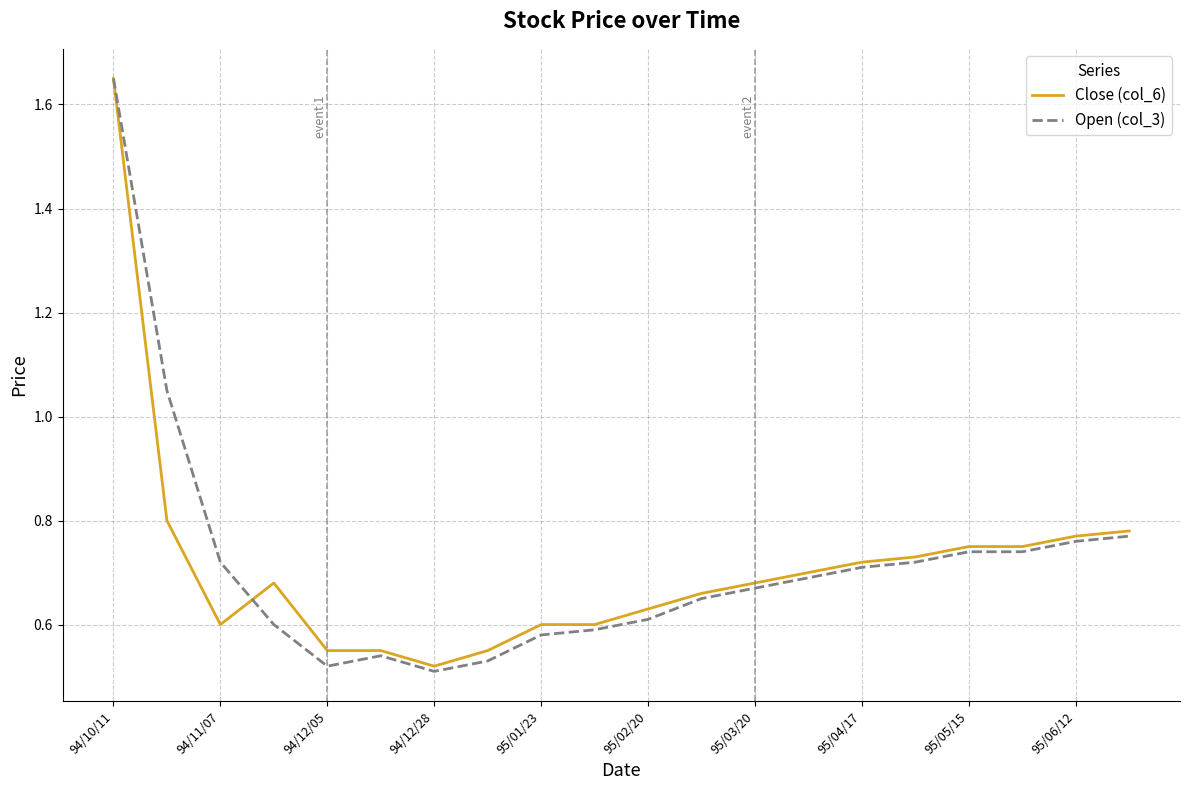

Which series has the largest range (max minus min)?

Open (col_3)